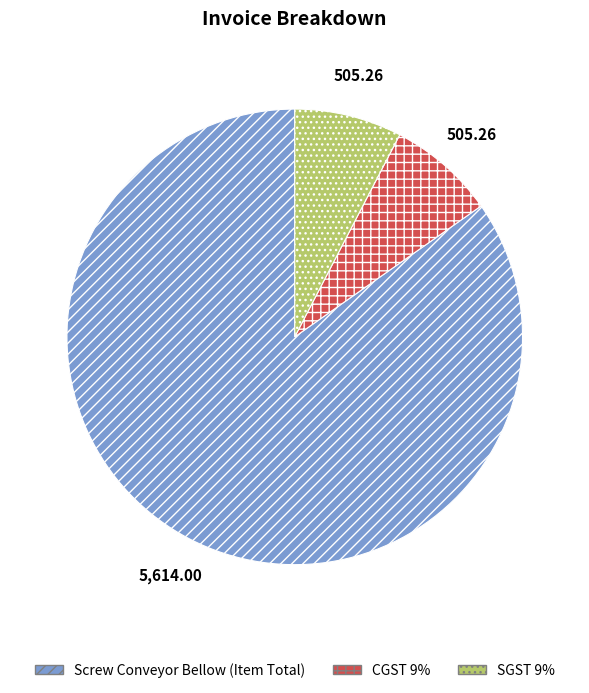

Which has a higher value, Screw Conveyor Bellow (Item Total) or SGST 9%?

Screw Conveyor Bellow (Item Total)